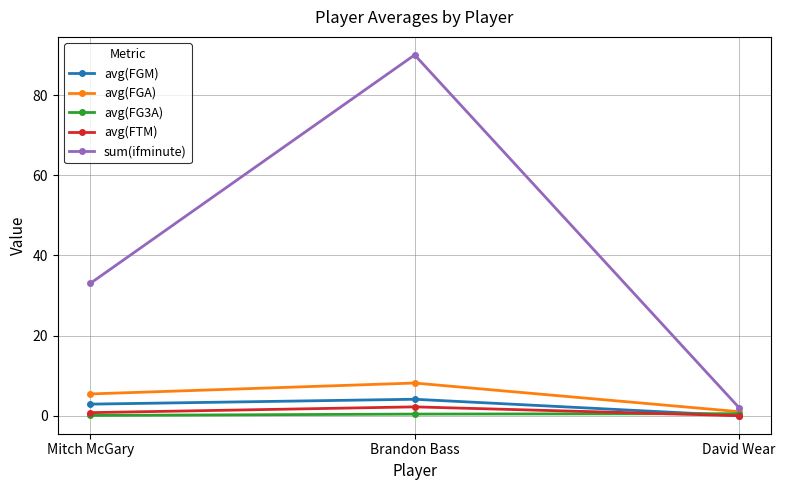

Is the value of avg(FGA) at David Wear greater than the value of avg(FTM) at Brandon Bass?

No